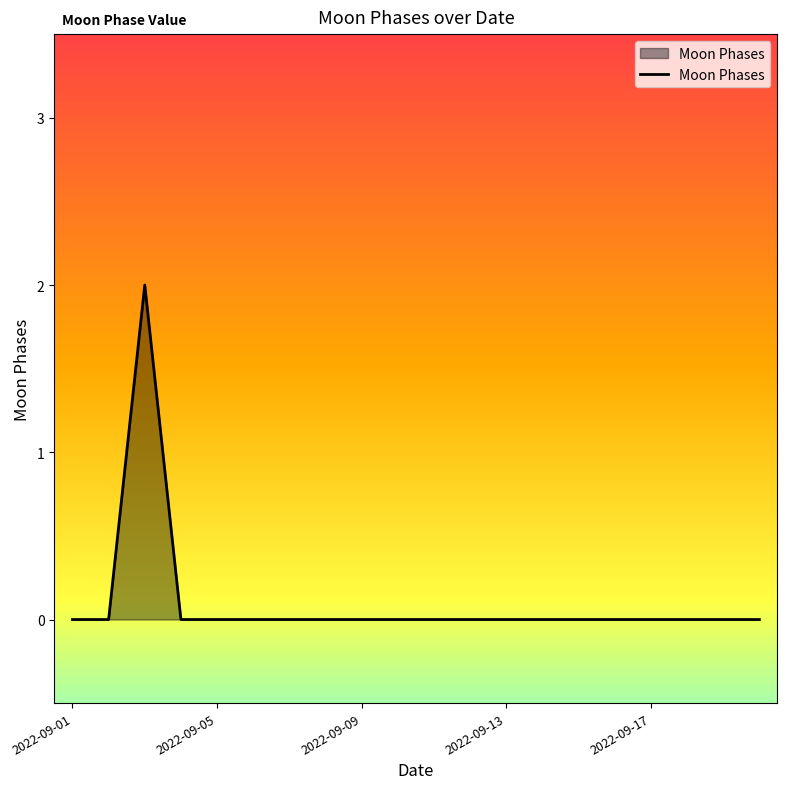

How many lines are shown in the chart?

1